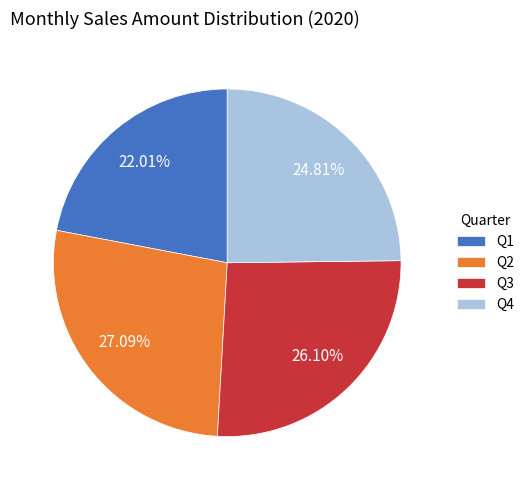

To the nearest percent, what is the average slice percentage?

25%